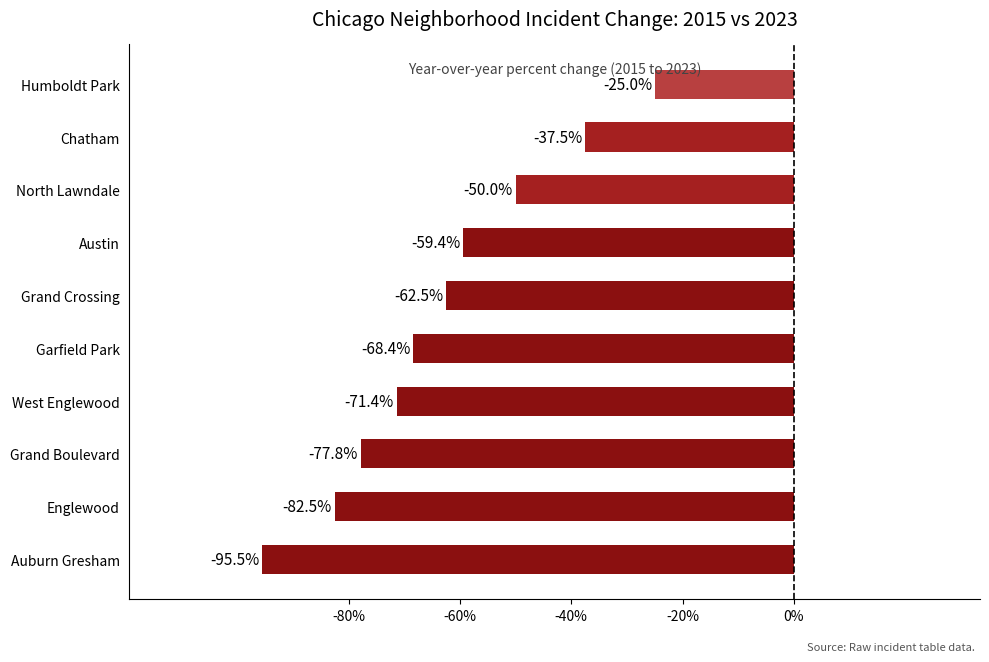

How many values exceed -62?

4